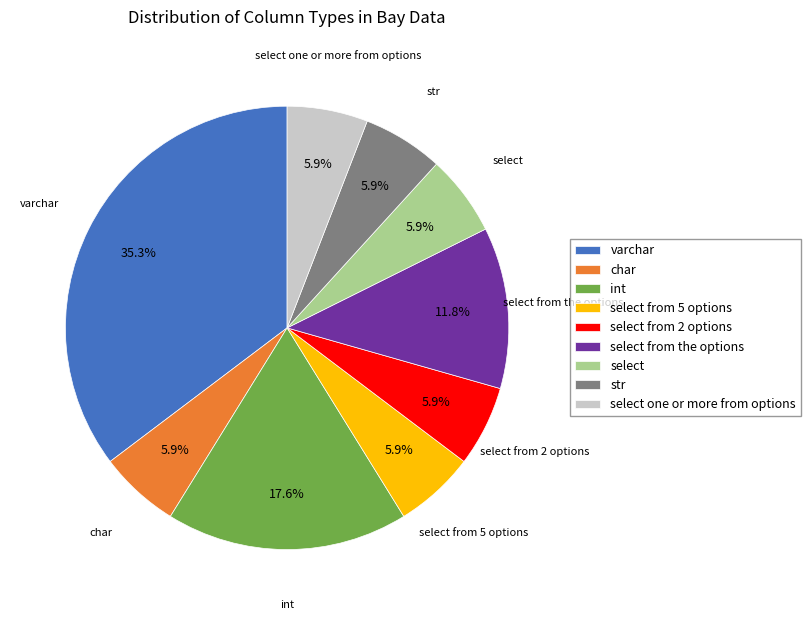

Which category has the biggest portion of the pie?

varchar